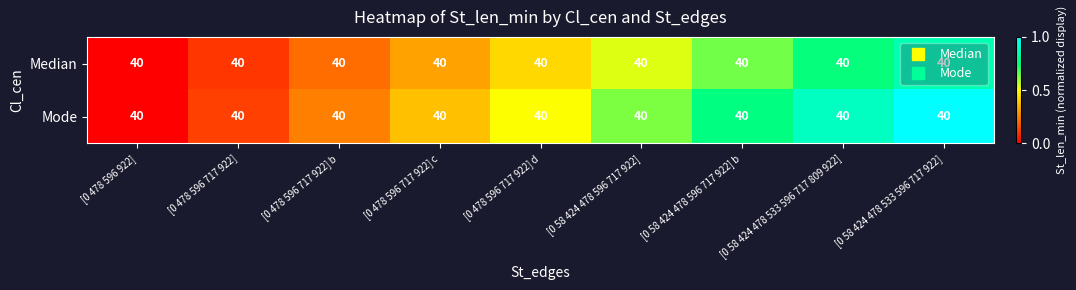

Which series has the largest total across all categories?

Mode